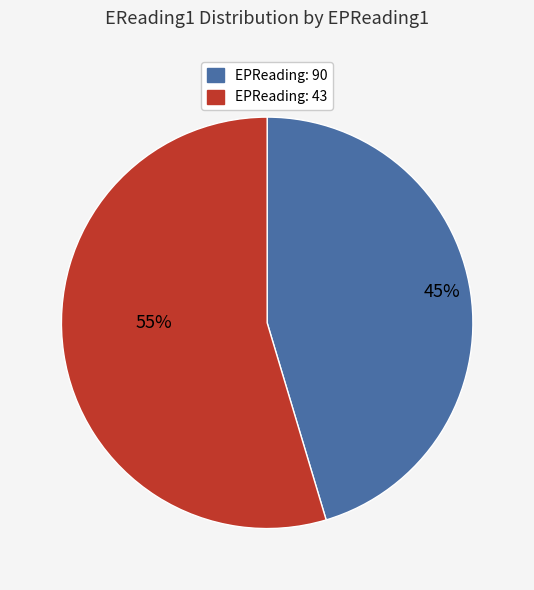

Count the number of slices in the pie.

2